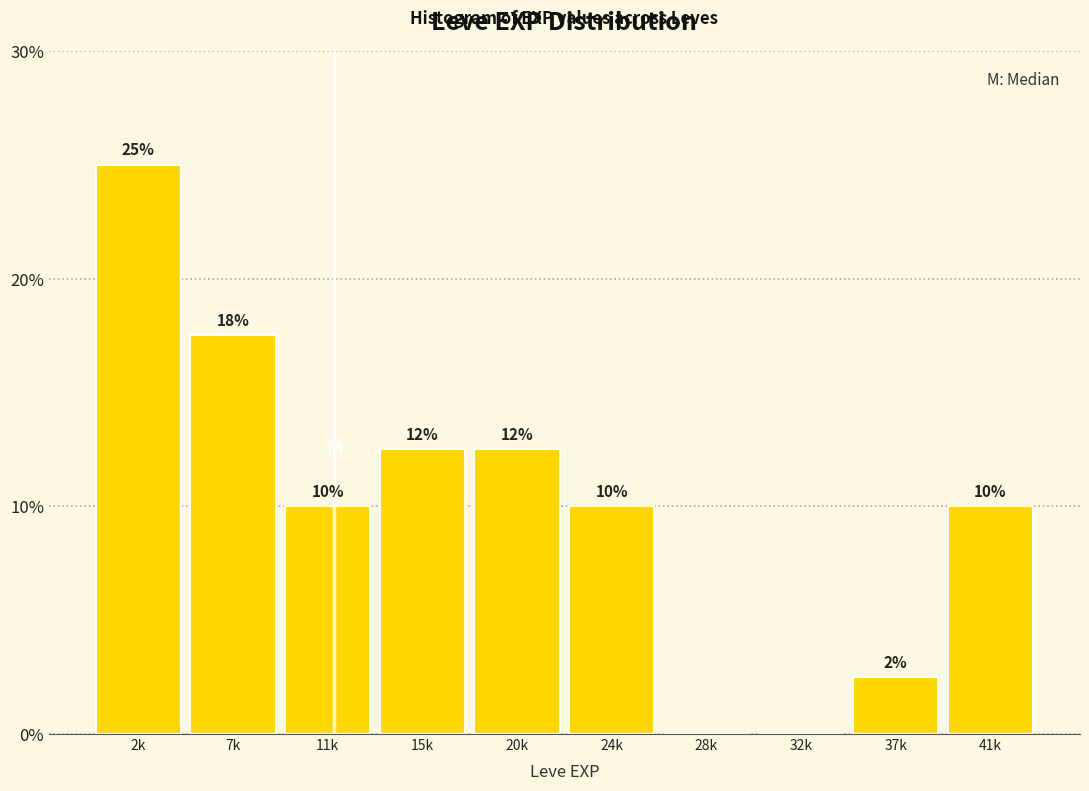

What is the maximum value shown in the chart?

25.0